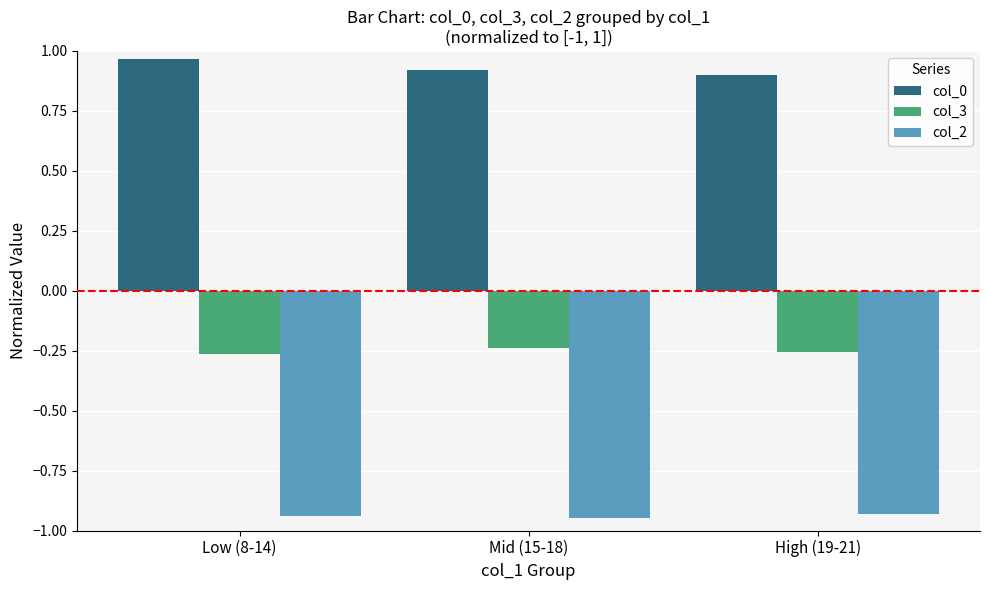

Rank the series by their maximum value, from highest to lowest.

col_0, col_3, col_2